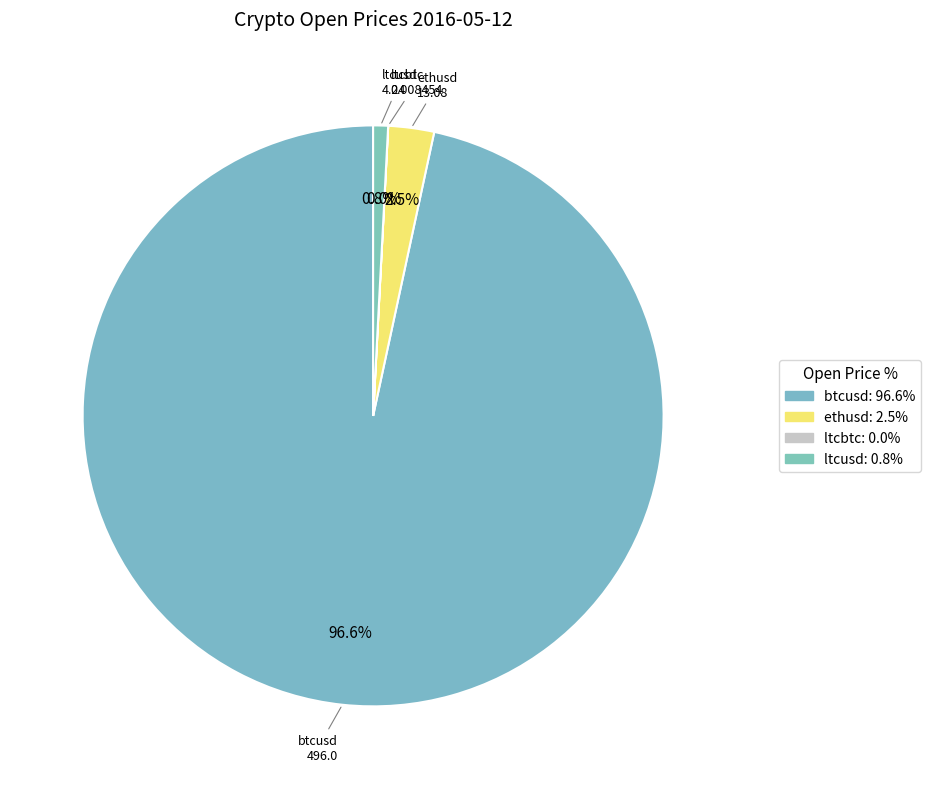

What is the largest slice in the pie chart?

btcusd